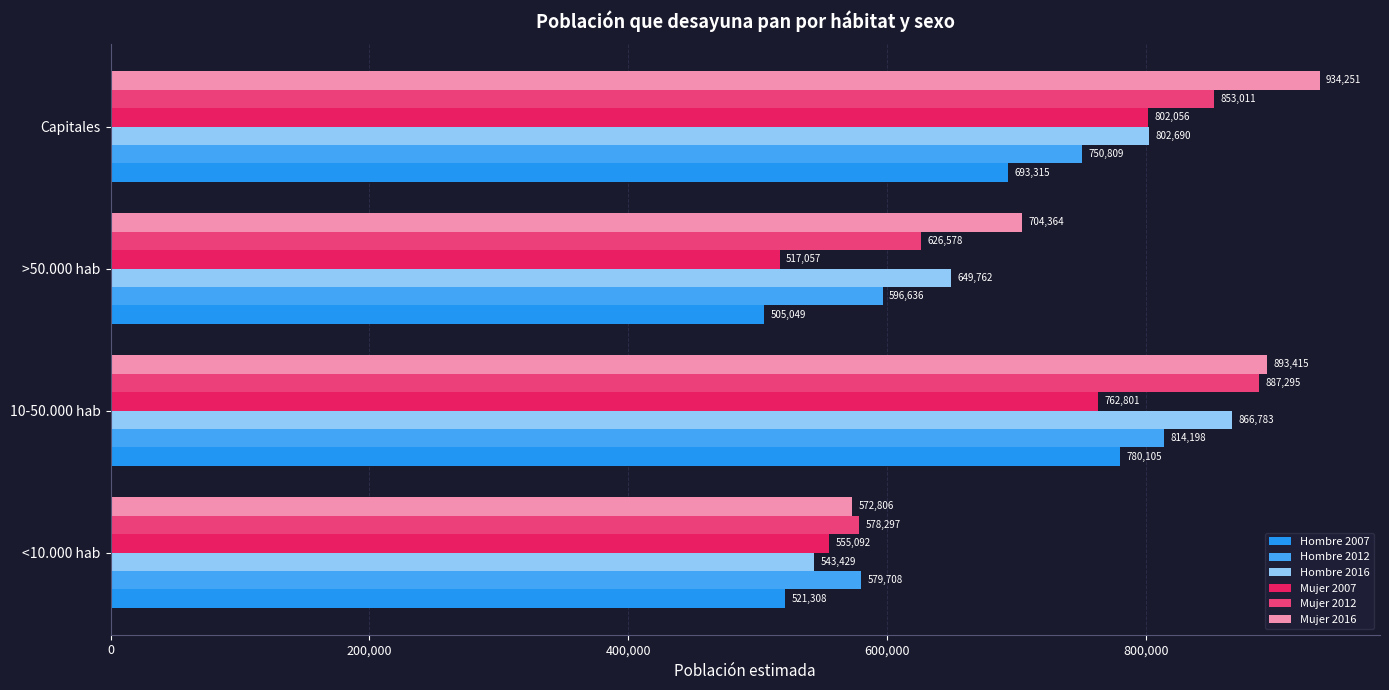

Reading left to right, what are all the values shown in this chart?

Hombre 2007: 521308	780105	505049	693315
Hombre 2012: 579708	814198	596636	750809
Hombre 2016: 543429	866783	649762	802690
Mujer 2007: 555092	762801	517057	802056
Mujer 2012: 578297	887295	626578	853011
Mujer 2016: 572806	893415	704364	934251